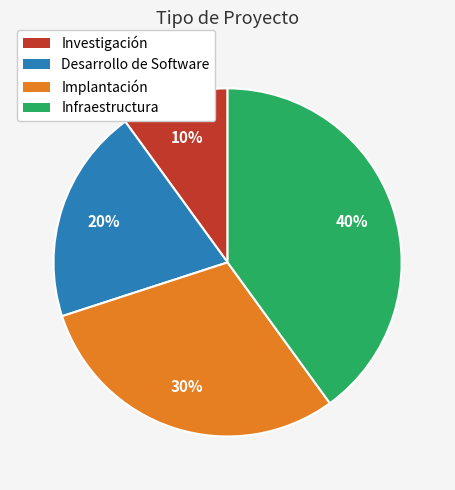

What percentage is the Infraestructura slice, to the nearest percent?

40%